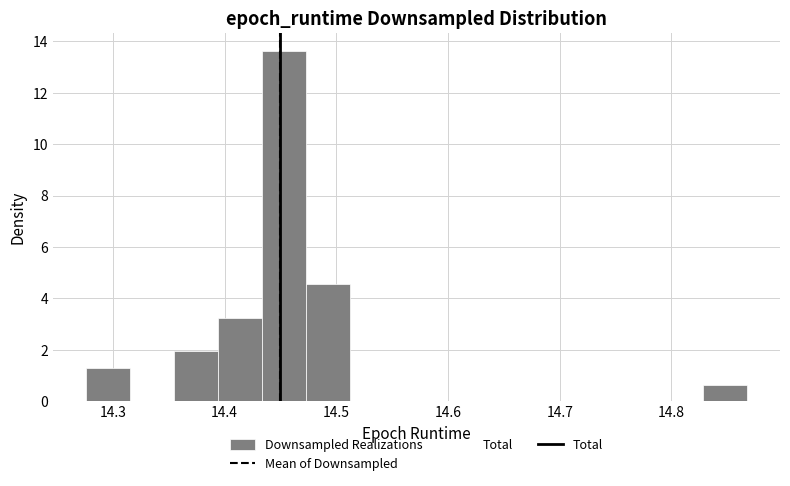

Read against the x-axis, roughly where is the centre of the tallest bar?

14.45